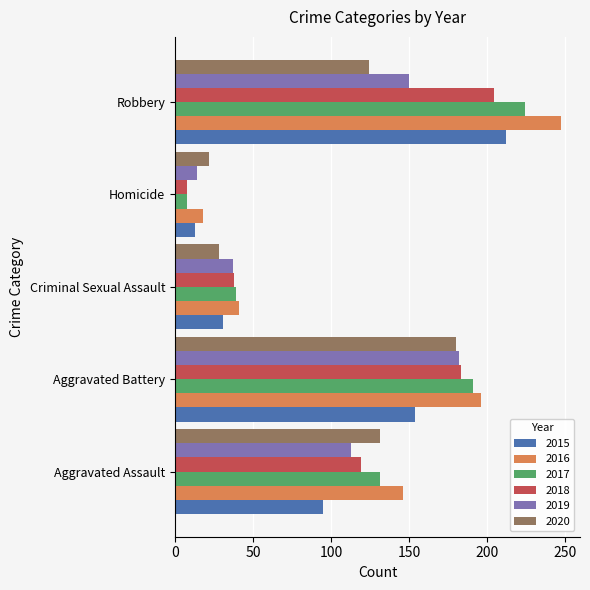

What is the total value across all series at Criminal Sexual Assault?

214